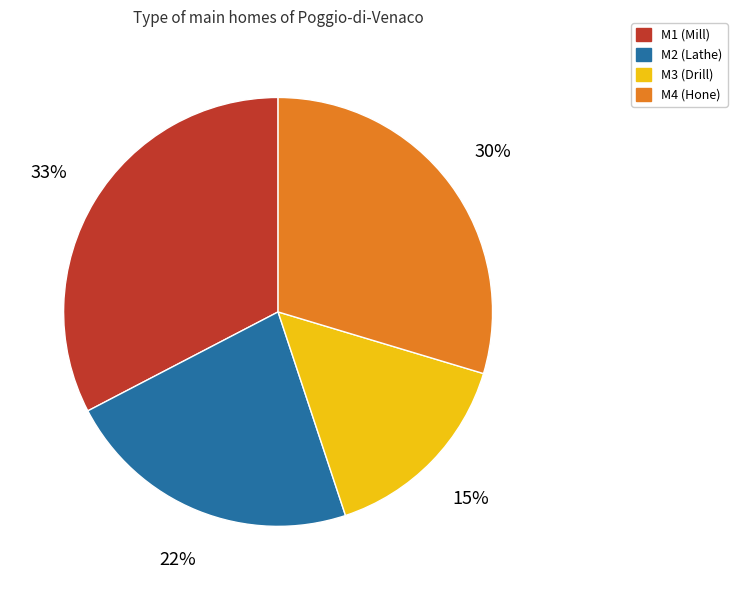

Count the number of slices in the pie.

4